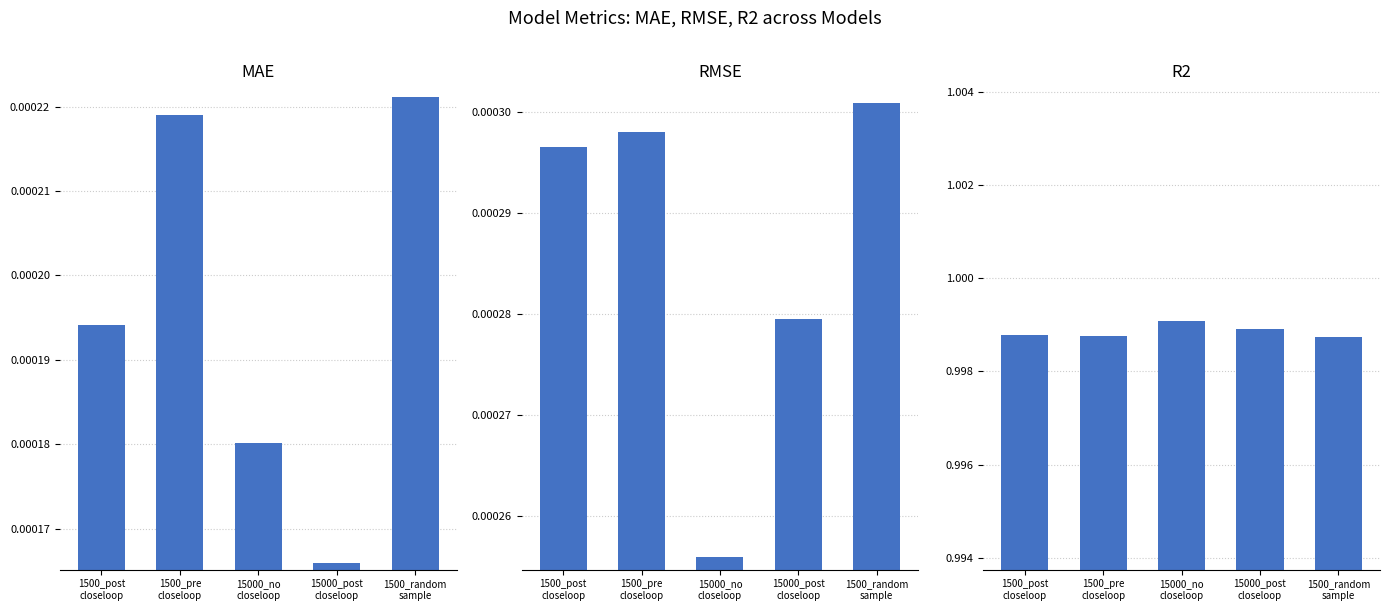

Rank the series by their maximum value, from highest to lowest.

R2, RMSE, MAE